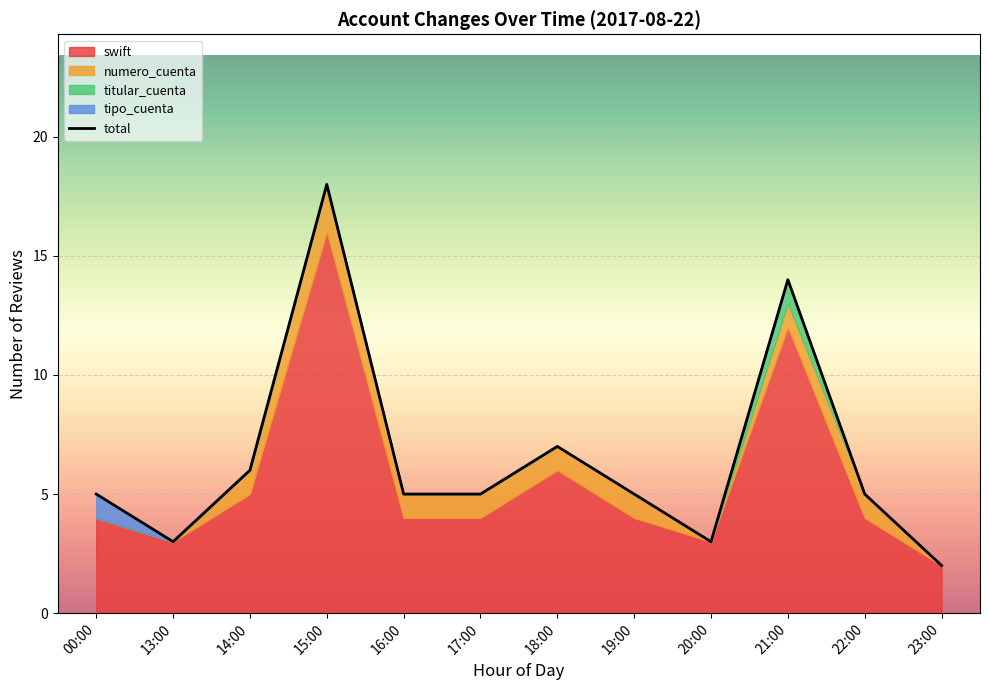

Rank the categories by value from lowest to highest.

23:00, 13:00, 20:00, 00:00, 16:00, 17:00, 19:00, 22:00, 14:00, 18:00, 21:00, 15:00